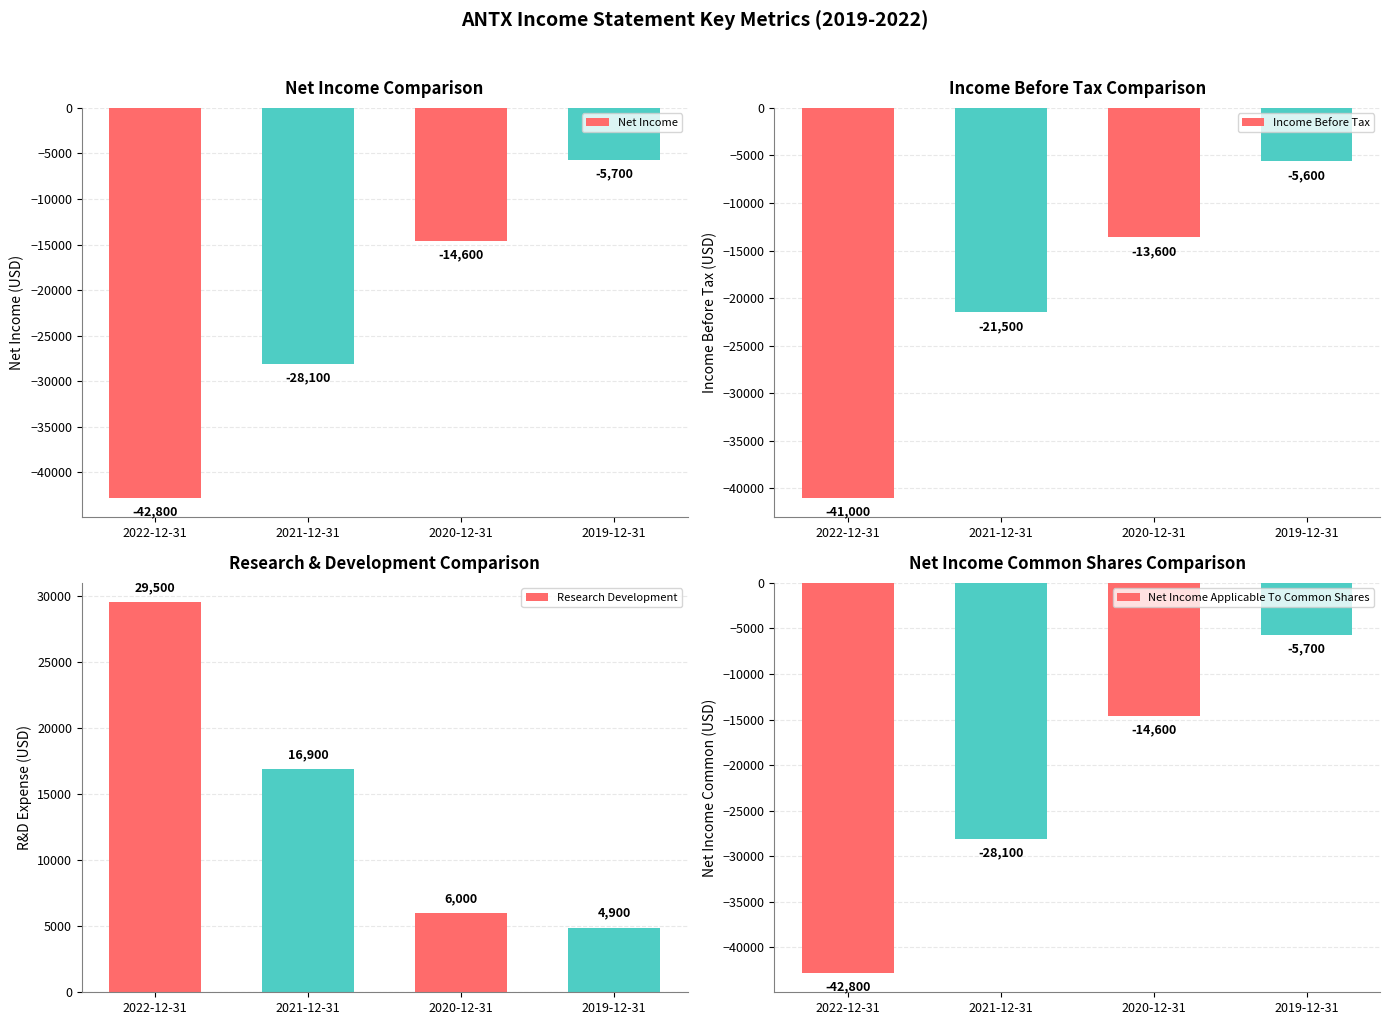

Which series has the largest range (max minus min)?

Net Income